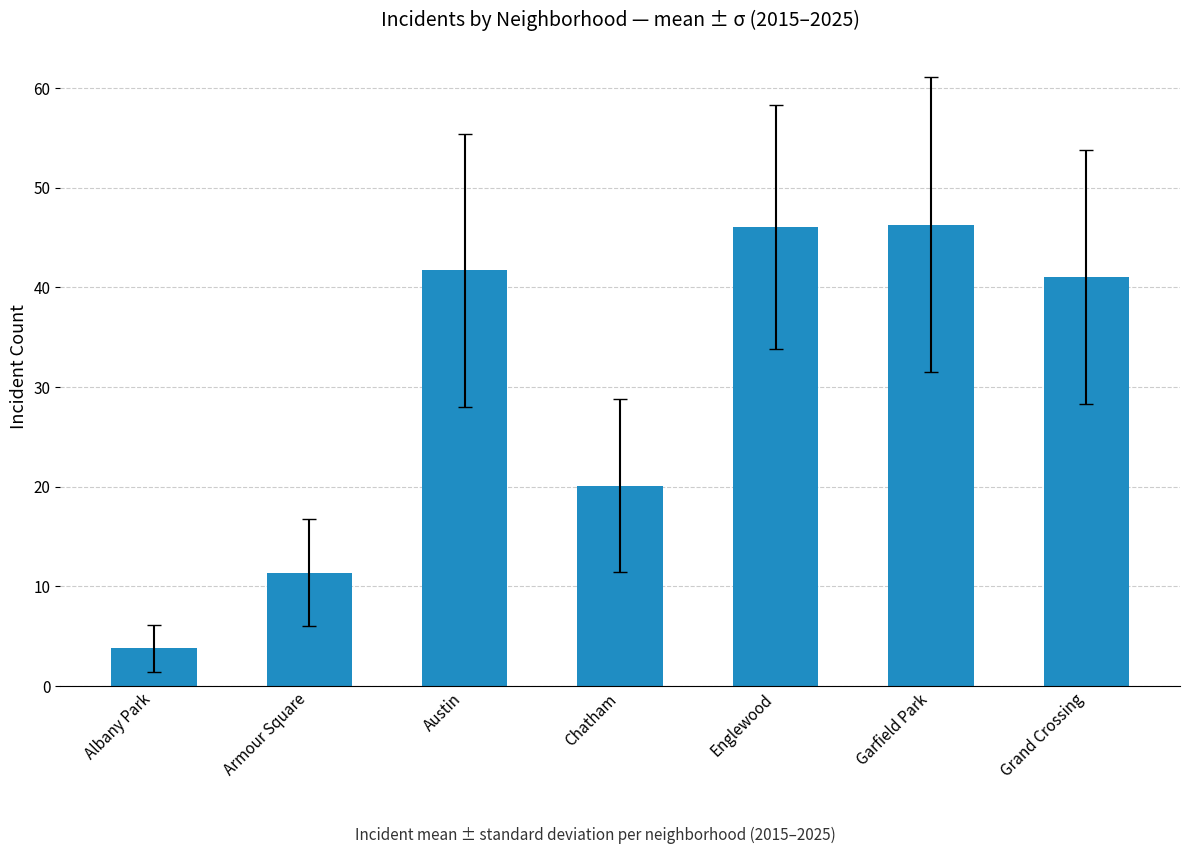

How many data points are less than 41?

3